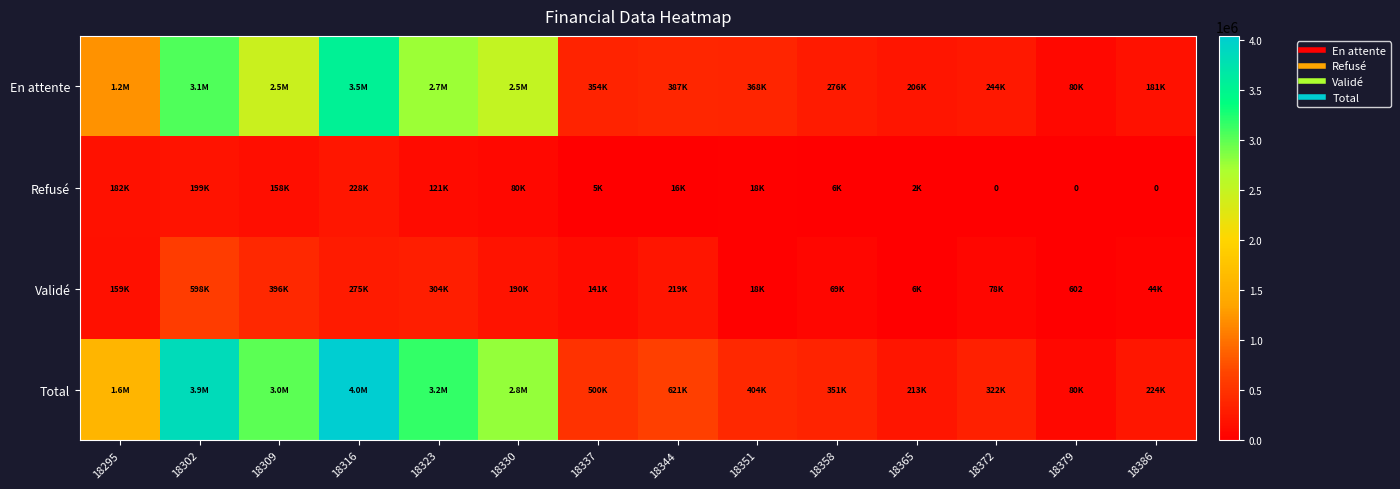

What is the average value of the En attente series?

1260477.4